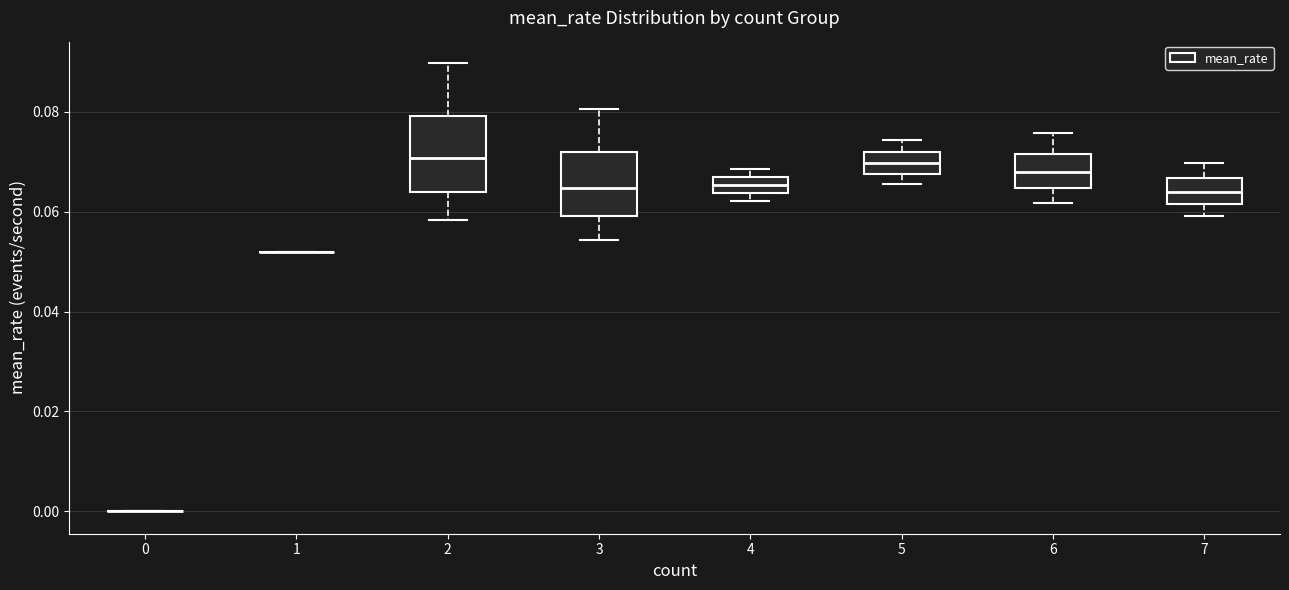

Reading left to right, read every box against the y-axis: the position of its median line, the range the box covers, and the ends of its whiskers. The values are not printed on the chart, so give them approximately, as read against the axis.

0: box collapsed to a line at 0.000, whiskers 0.000 to 0.000
1: box collapsed to a line at 0.052, whiskers 0.052 to 0.052
2: median 0.070, box 0.064 to 0.080, whiskers 0.058 to 0.090
3: median 0.064, box 0.060 to 0.072, whiskers 0.054 to 0.080
4: median 0.066 (inside the box), box 0.064 to 0.066, whiskers 0.062 to 0.068
5: median 0.070, box 0.068 to 0.072, whiskers 0.066 to 0.074
6: median 0.068, box 0.064 to 0.072, whiskers 0.062 to 0.076
7: median 0.064, box 0.062 to 0.066, whiskers 0.060 to 0.070